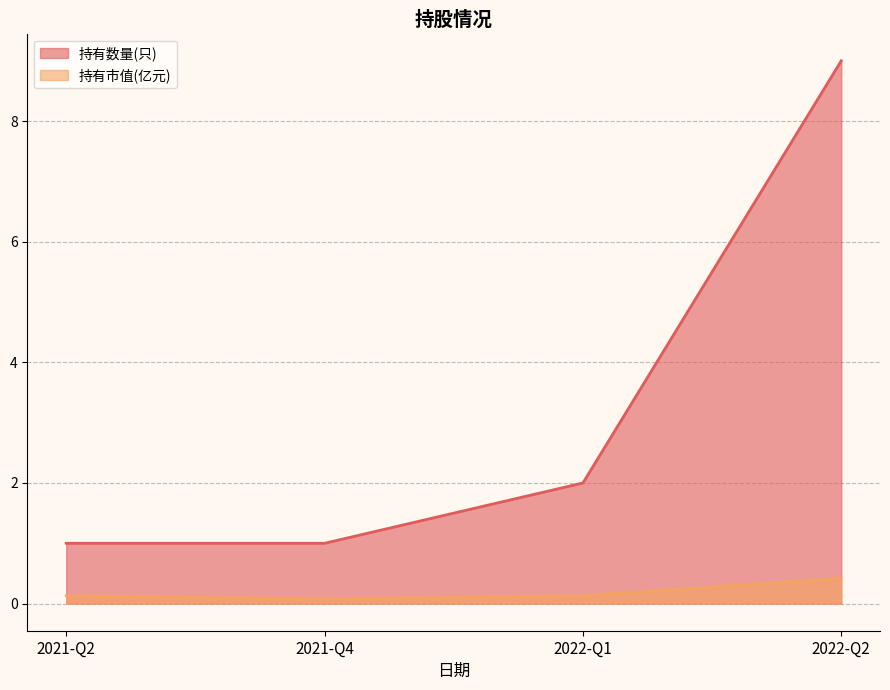

What position from the left is 2021-Q4?

2